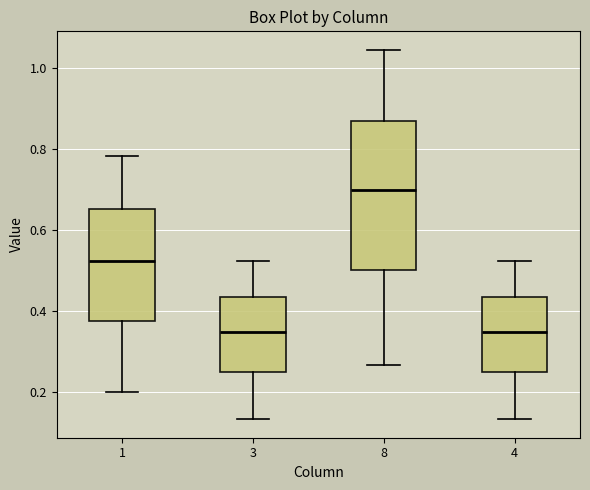

Reading left to right, transcribe this box plot: for each box, give where its median line is, the range the box spans, and where its two whiskers end, as read against the y-axis. The values are not printed on the chart, so give them approximately, as read against the axis.

1: median 0.52, box 0.38 to 0.66, whiskers 0.20 to 0.78
3: median 0.34, box 0.26 to 0.44, whiskers 0.14 to 0.52
8: median 0.70, box 0.50 to 0.86, whiskers 0.26 to 1.04
4: median 0.34, box 0.26 to 0.44, whiskers 0.14 to 0.52